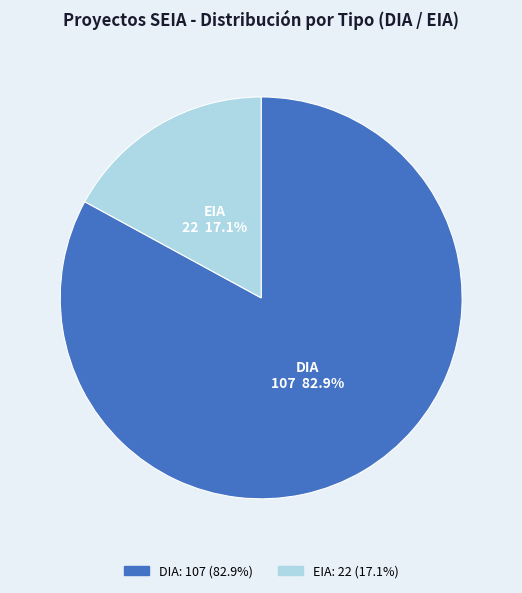

The DIA slice represents 83% of the pie. True or false?

True